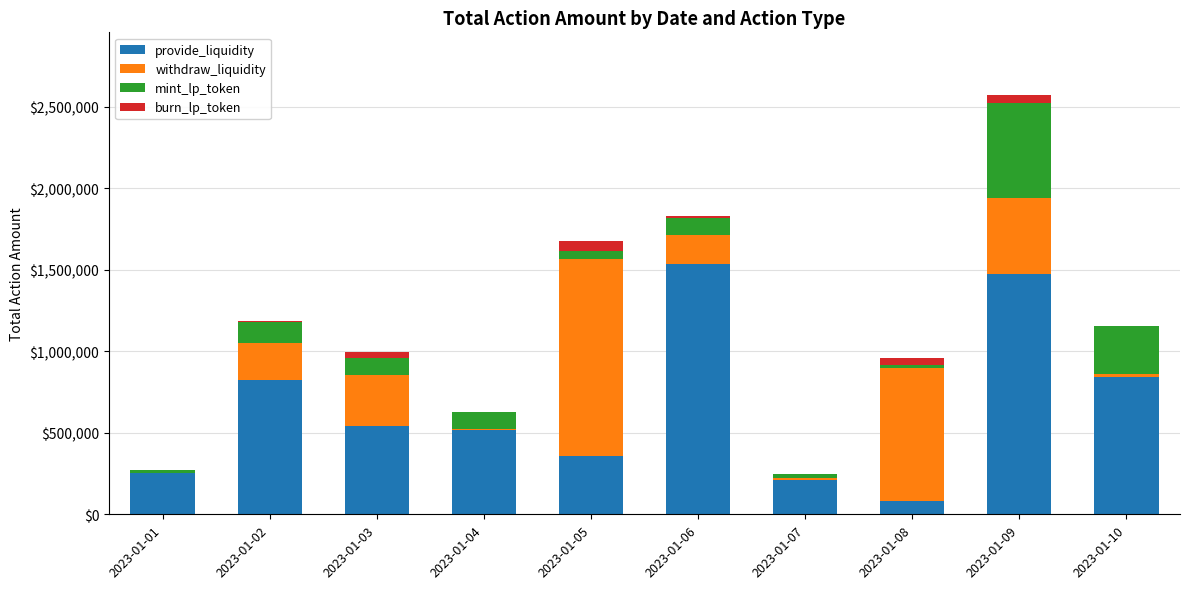

At which category is the sum across all series the highest?

2023-01-09